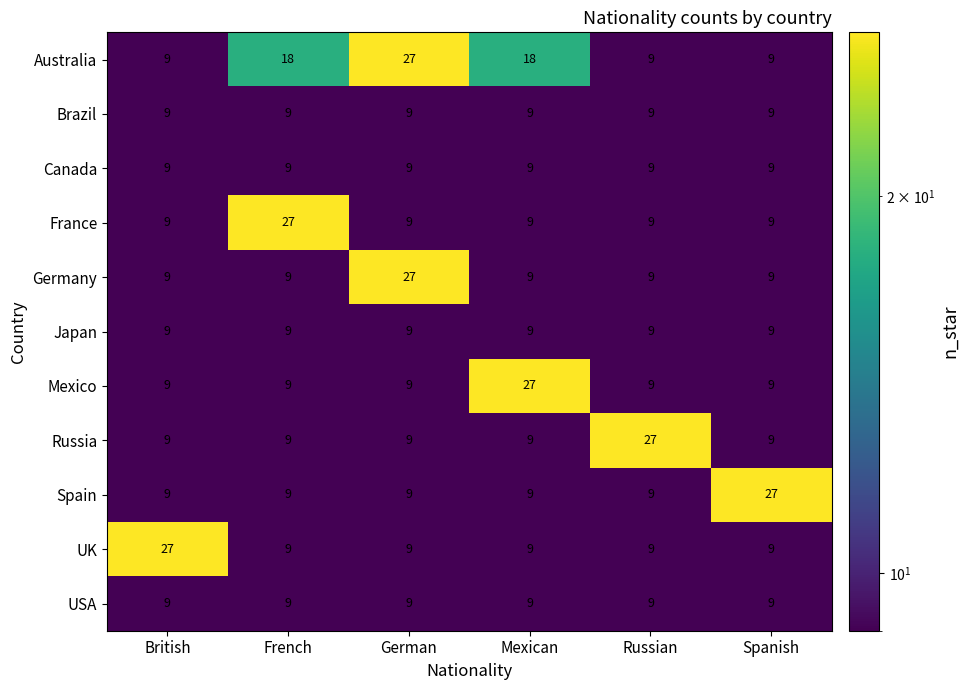

Which series has the largest total across all categories?

Australia